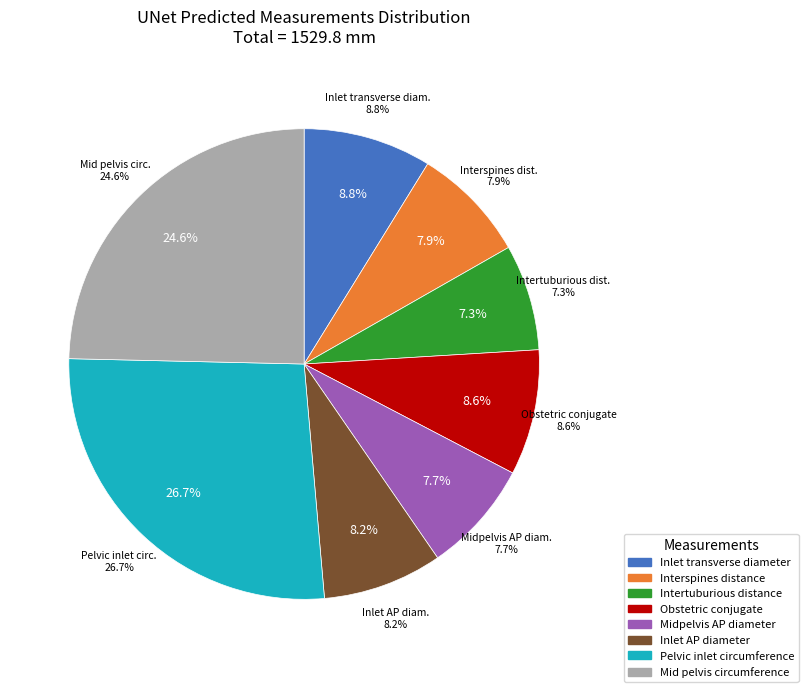

To the nearest percent, what portion does Pelvic inlet circumference represent?

27%